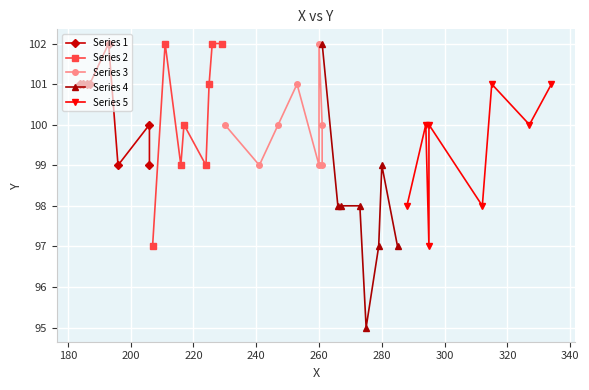

Reading right to left, what are all the values shown in this chart?

Series 1: 99	100	99	102	101	101	101	101
Series 2: 102	102	101	99	100	99	102	97
Series 3: 99	100	102	99	101	100	99	100
Series 4: 97	99	97	95	98	98	98	102
Series 5: 101	100	101	98	100	97	100	98